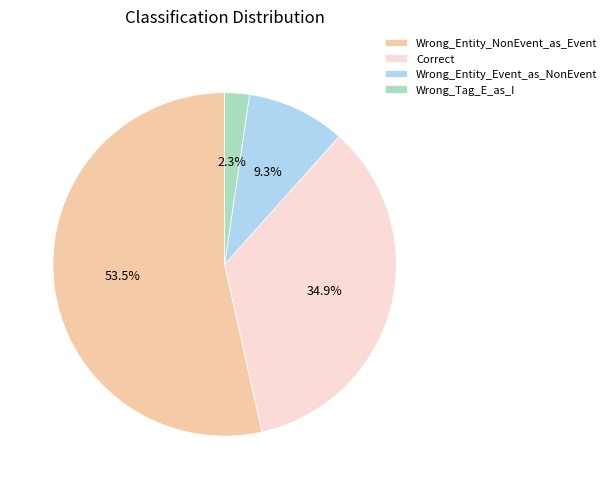

Is Wrong_Entity_Event_as_NonEvent the majority of the pie?

No